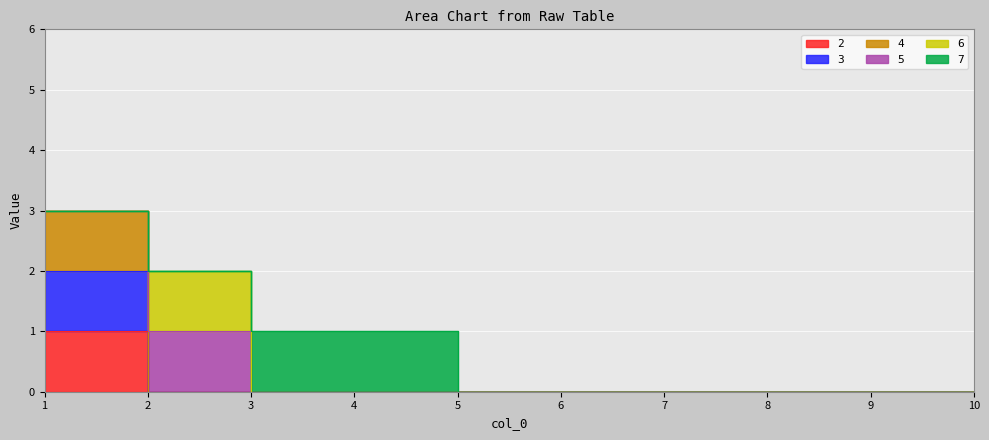

Which category has the highest value in the 3 series?

1